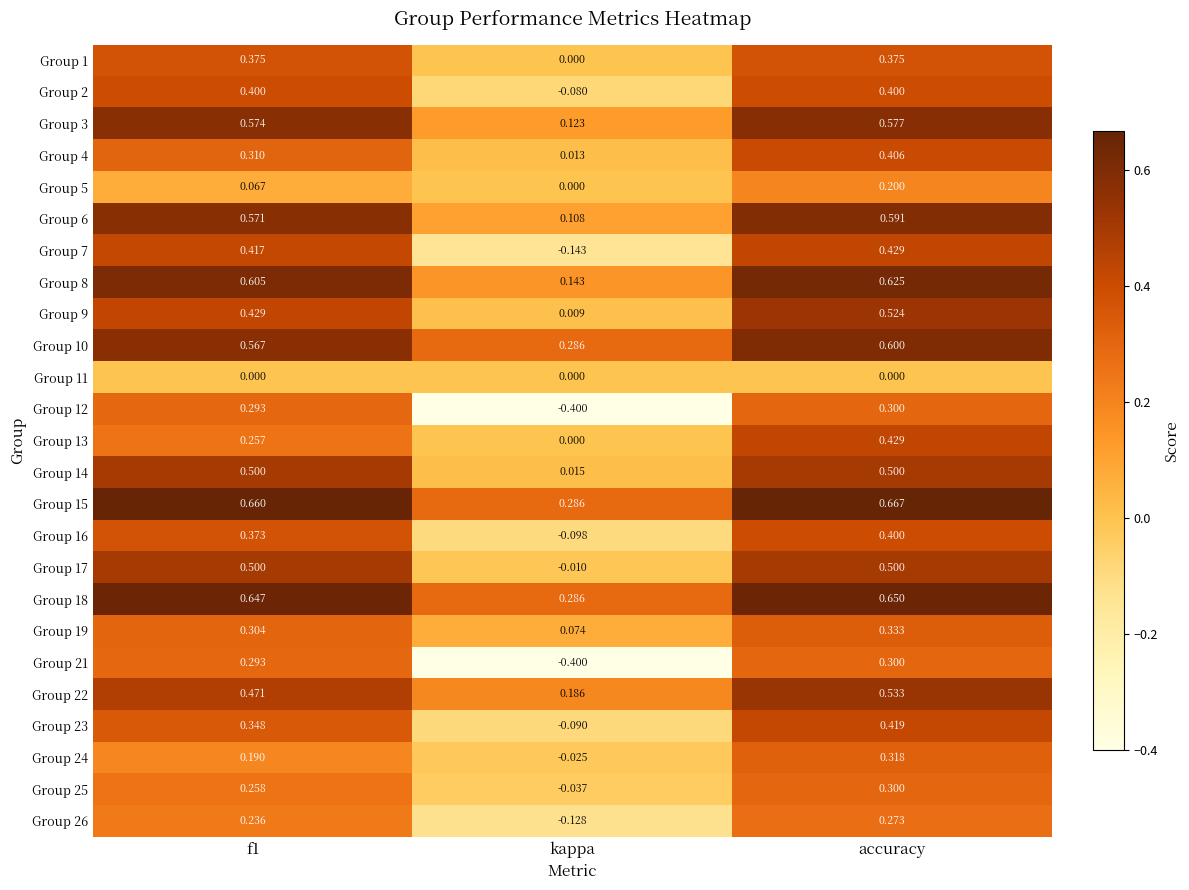

What is the minimum value shown in the chart?

-0.4